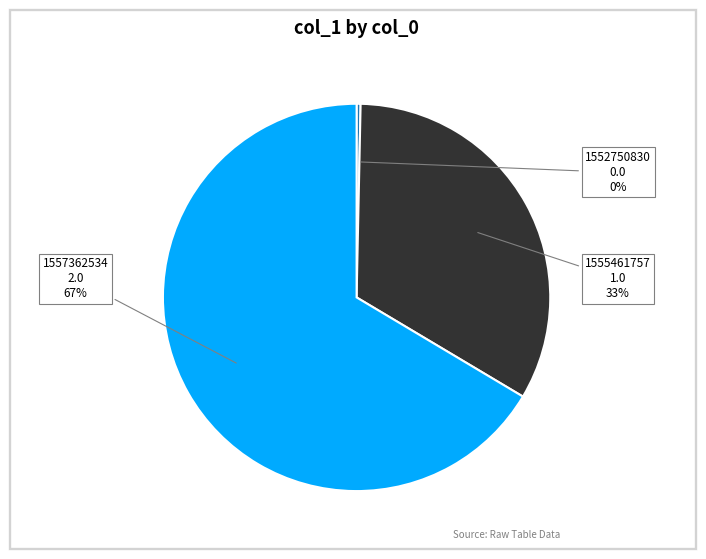

What is the majority slice?

1557362534